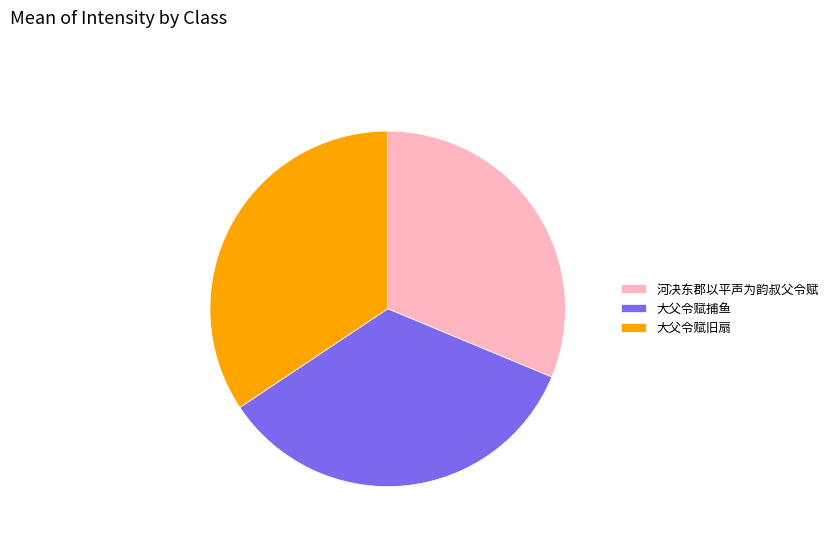

Count the number of slices in the pie.

3